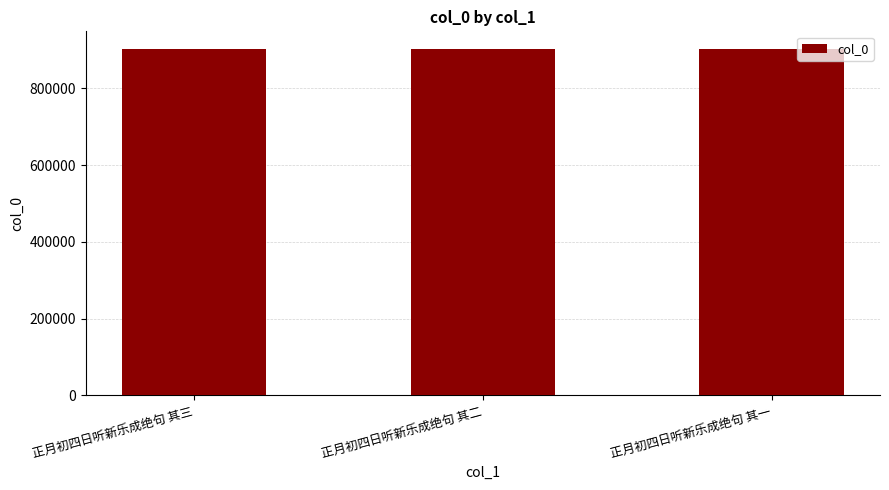

What is the maximum value shown in the chart?

903149